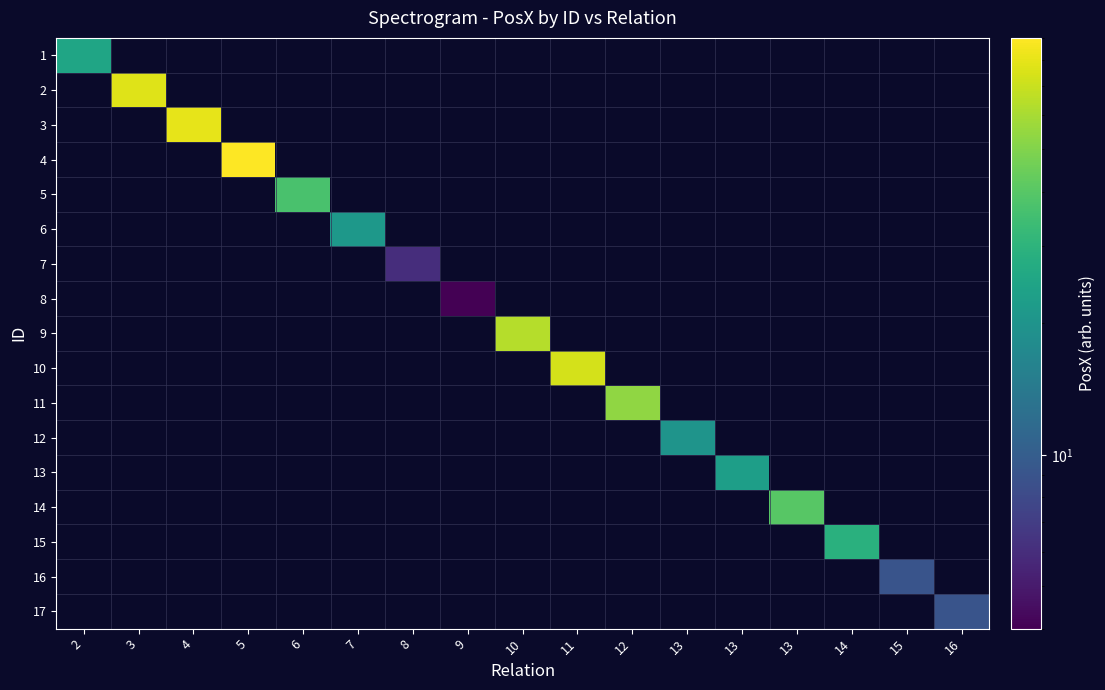

Which label corresponds to the smallest value in the chart?

3